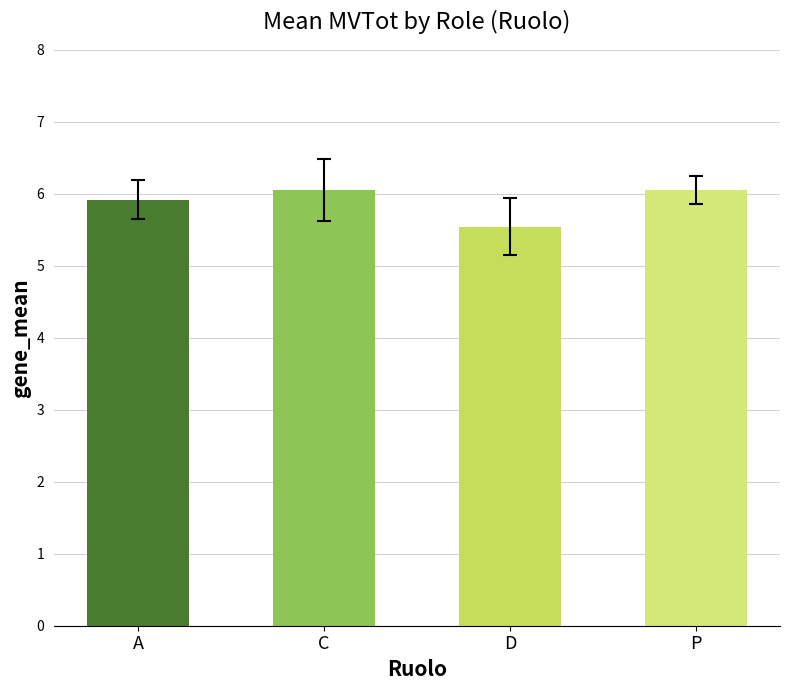

At which label is the value closest to 5?

D